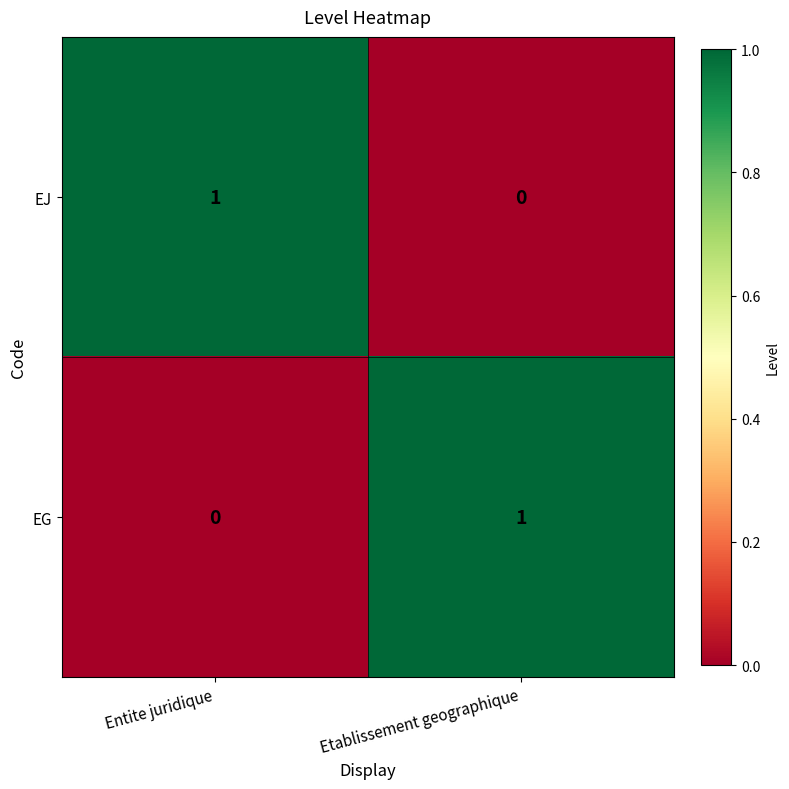

At which label does EJ reach its minimum?

Etablissement geographique